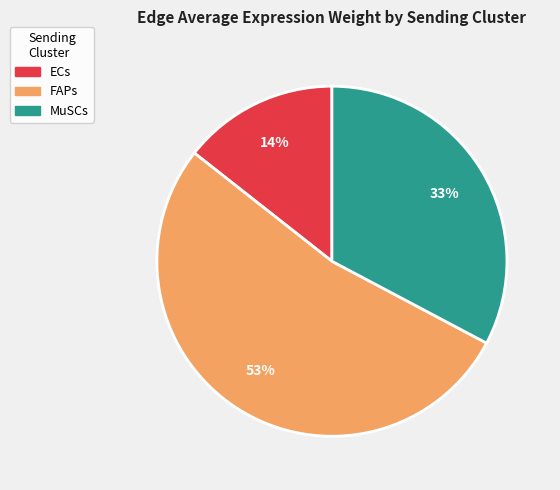

To the nearest percent, what percentage of the pie is MuSCs?

33%